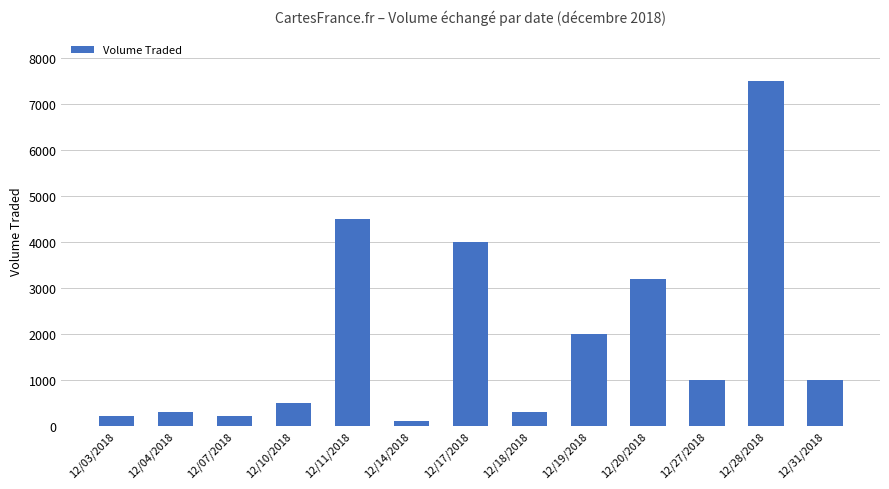

How many data points are less than 1000?

6